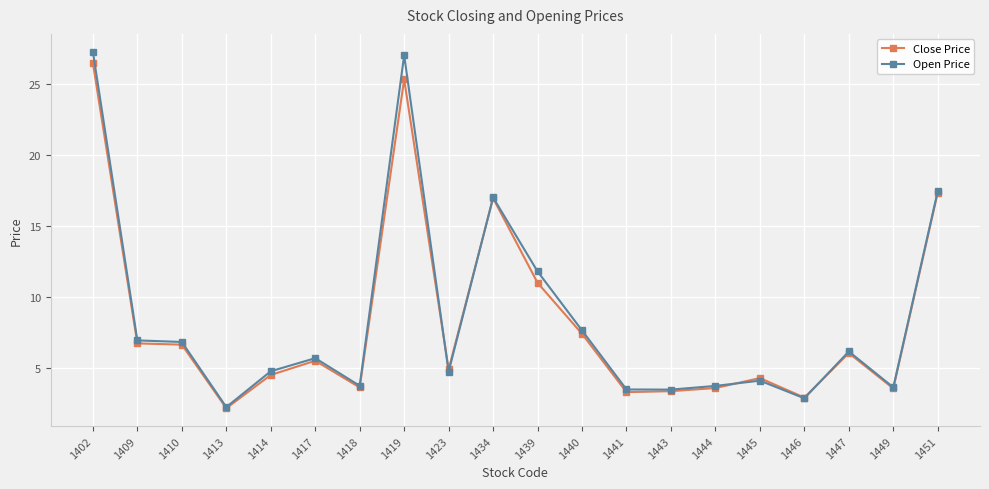

Which series has the widest spread of values?

Open Price